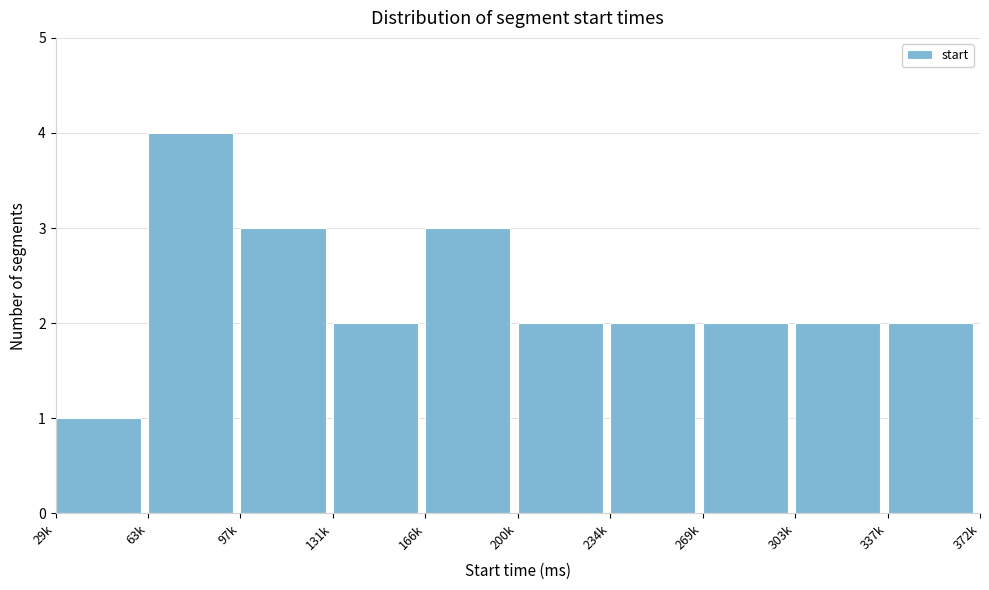

Reading left to right, what are all the values shown in this chart?

1	4	3	2	3	2	2	2	2	2